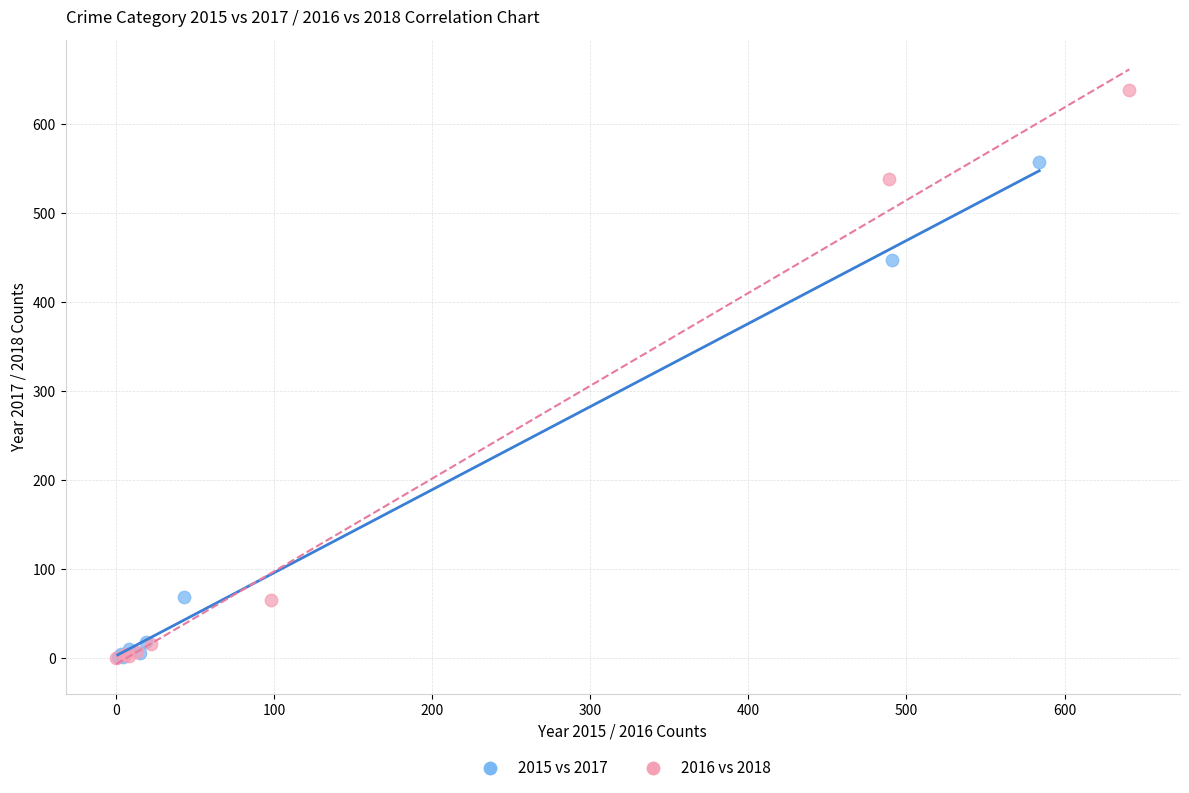

Which series reaches the maximum Y coordinate?

2016 vs 2018